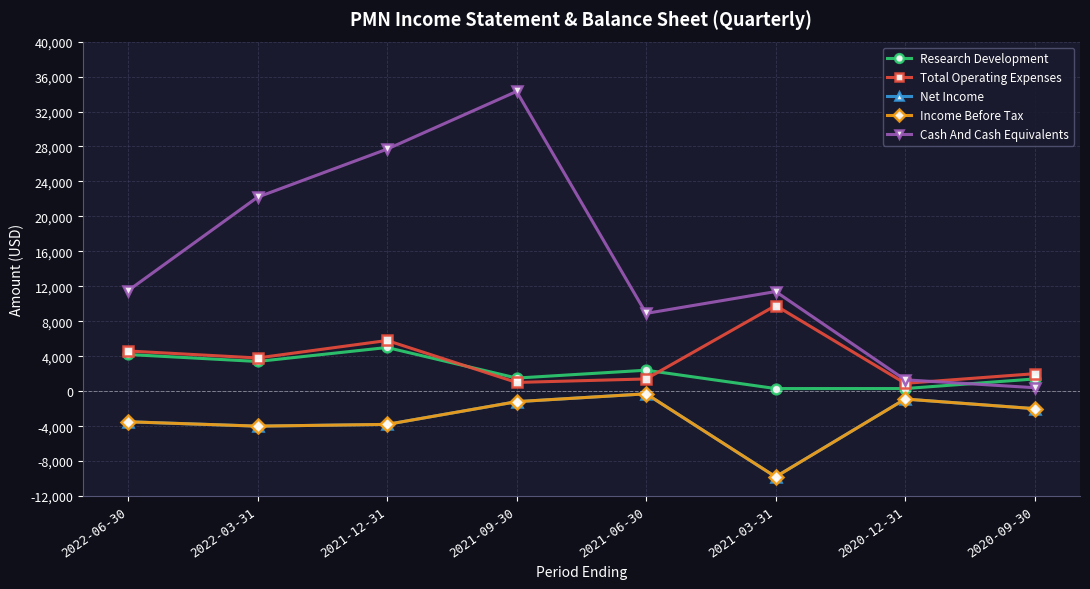

True or false: Cash And Cash Equivalents and Income Before Tax intersect in this chart.

False